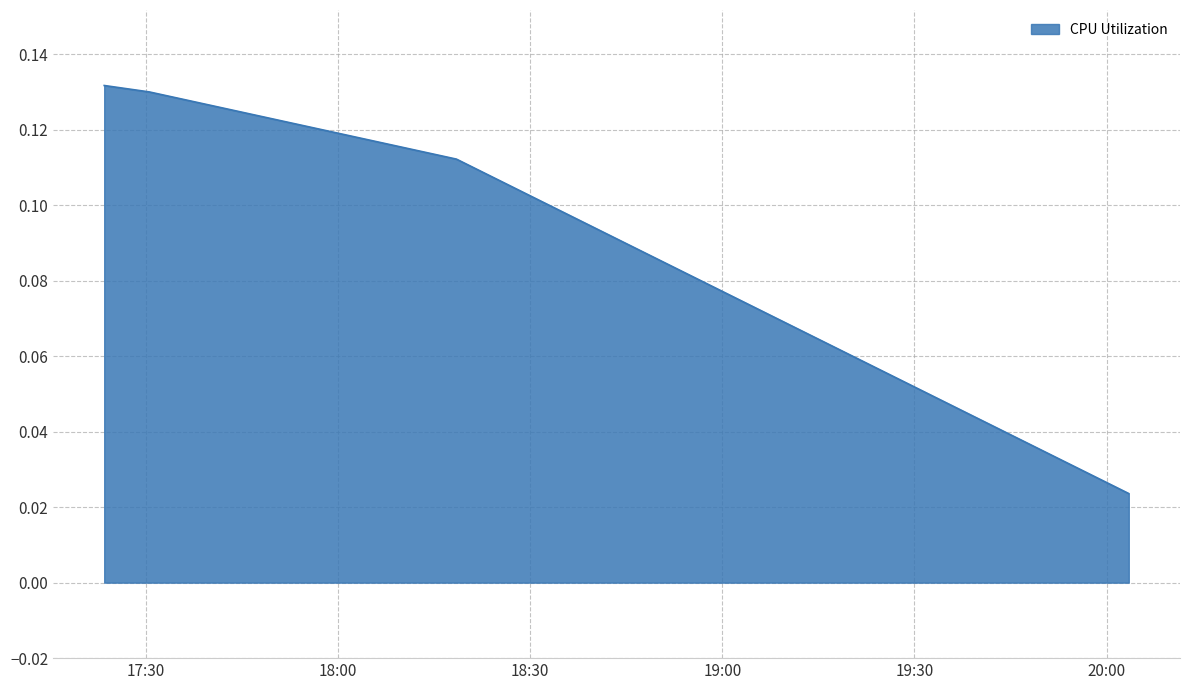

True or false: the data has more than 2 interior local peaks.

False